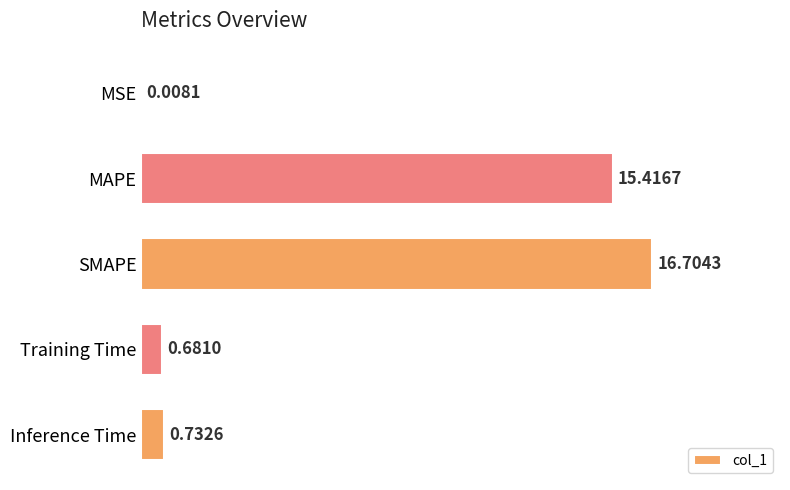

What is the sum of all values?

33.5